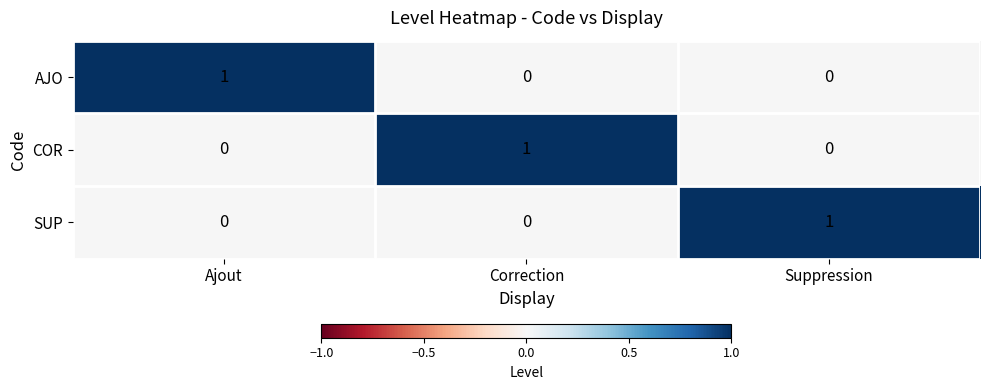

Reading left to right, extract all data points from this chart.

AJO: Ajout=1	Correction=0	Suppression=0
COR: Ajout=0	Correction=1	Suppression=0
SUP: Ajout=0	Correction=0	Suppression=1